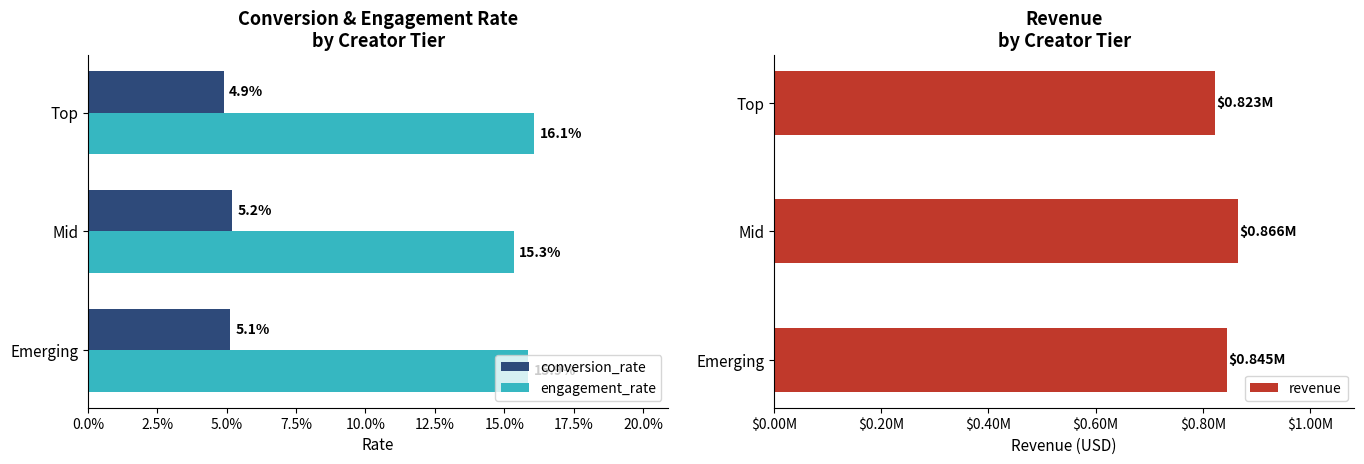

Count the number of data series in this chart.

3